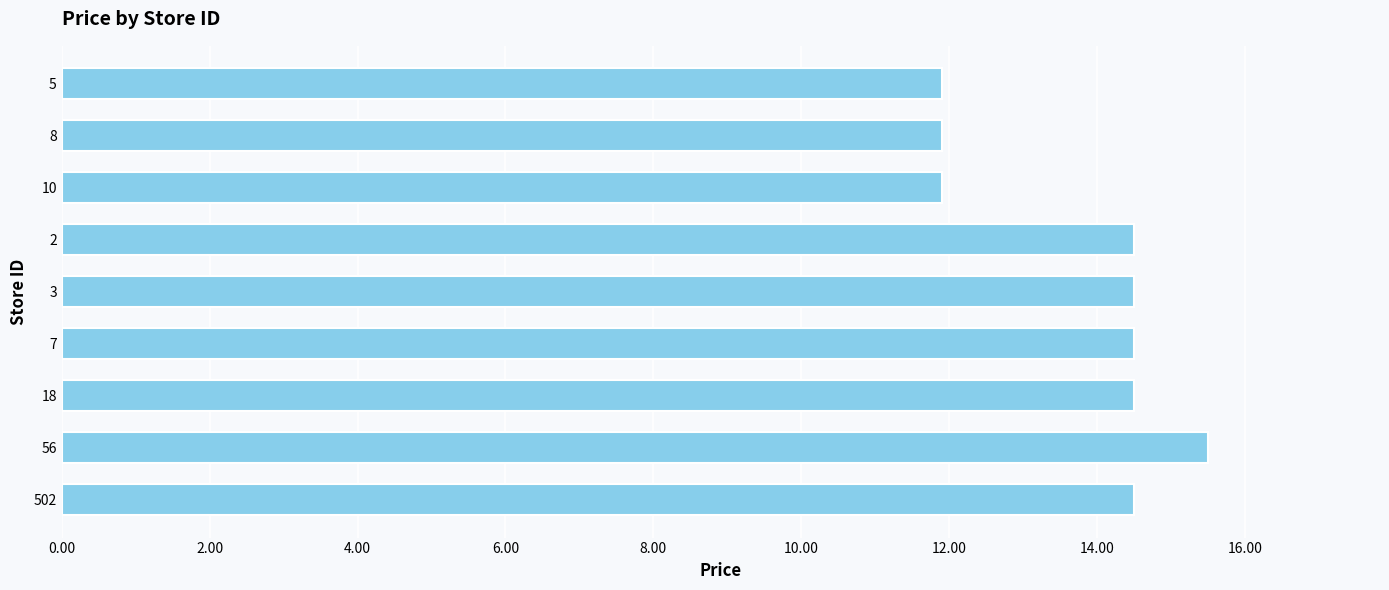

What is the average value?

13.7